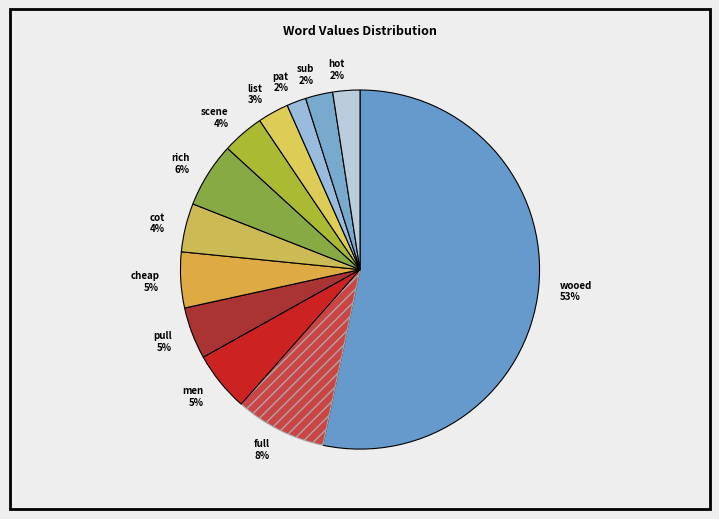

The rich slice represents 6% of the pie. True or false?

True